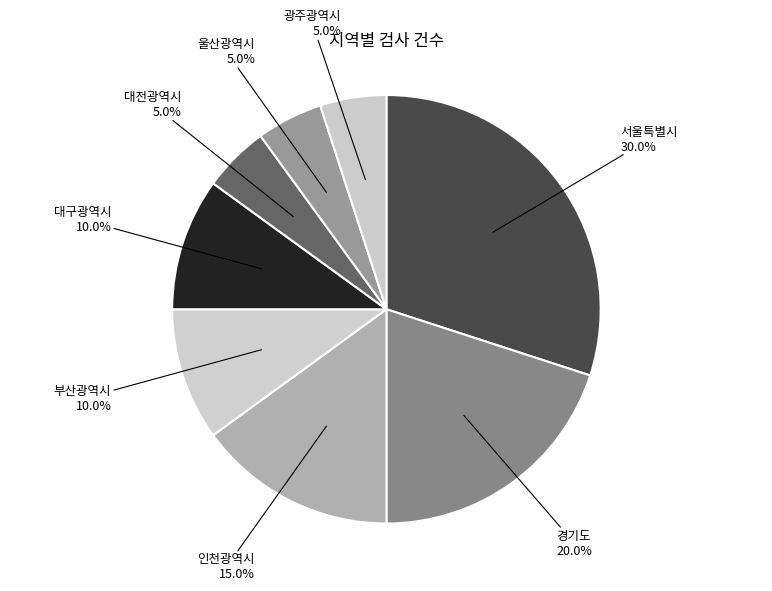

Count the number of slices in the pie.

8